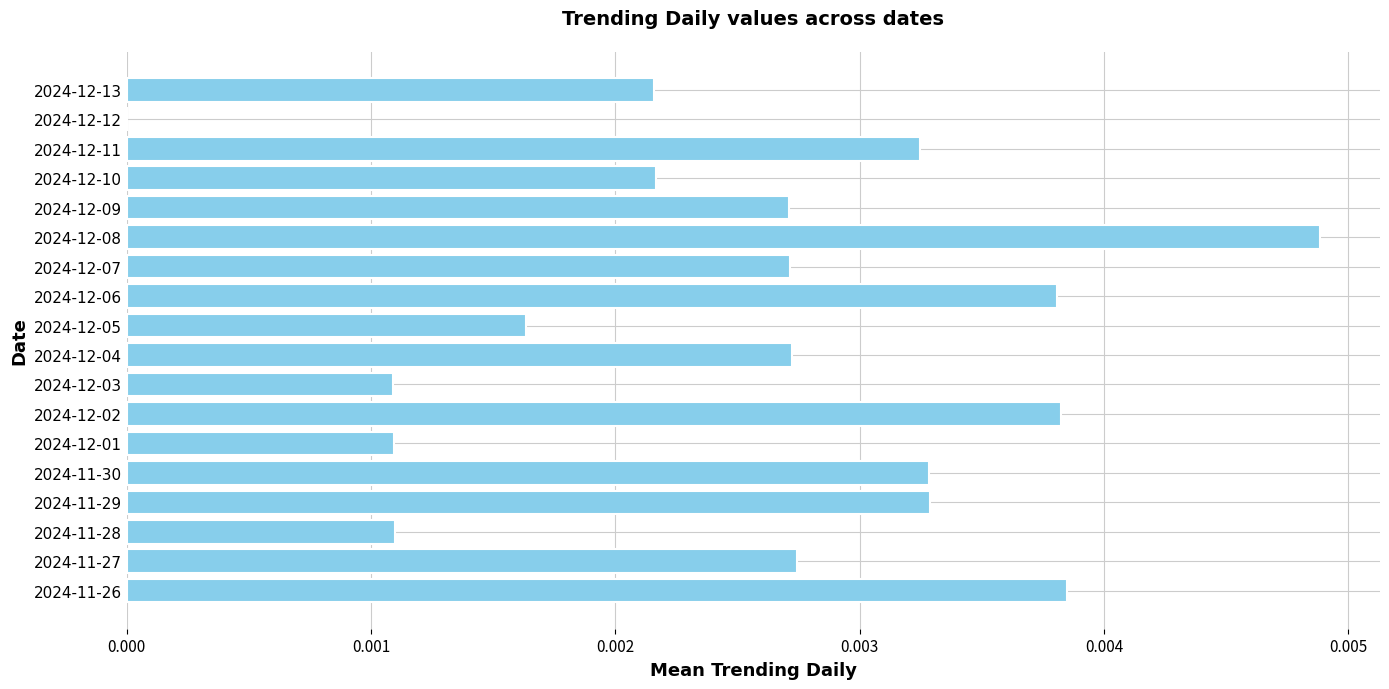

Which category has the highest value across all series?

2024-12-08